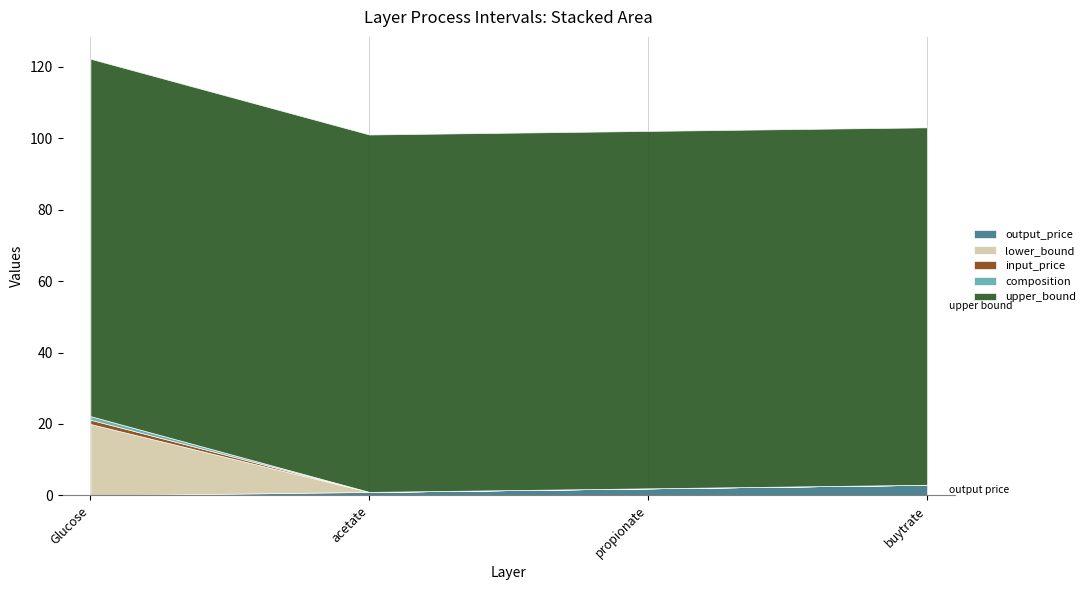

What value does the upper_bound series have at 3?

100.0